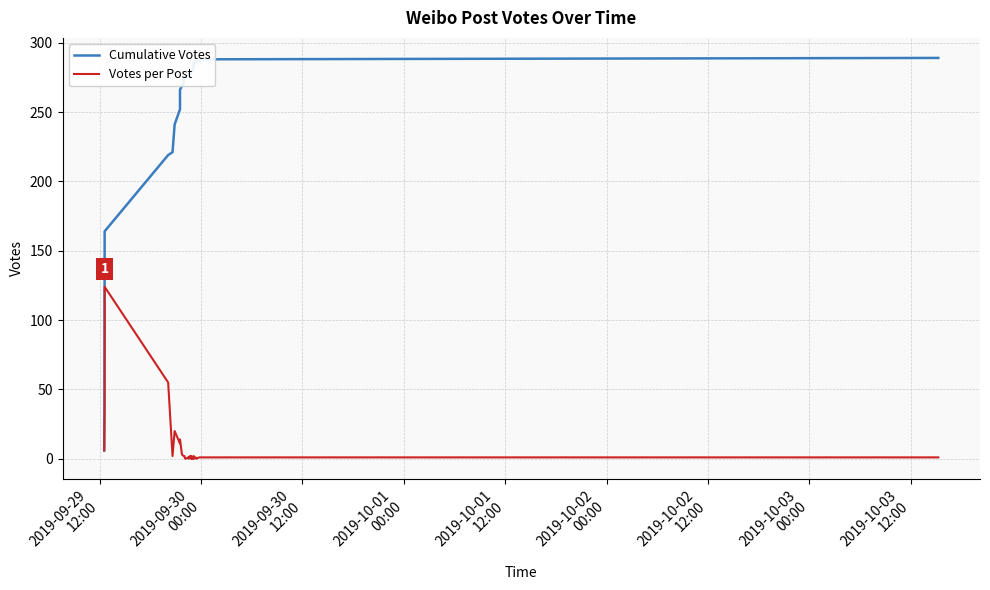

True or false: Cumulative Votes has more than 0 points higher than both neighbors.

False